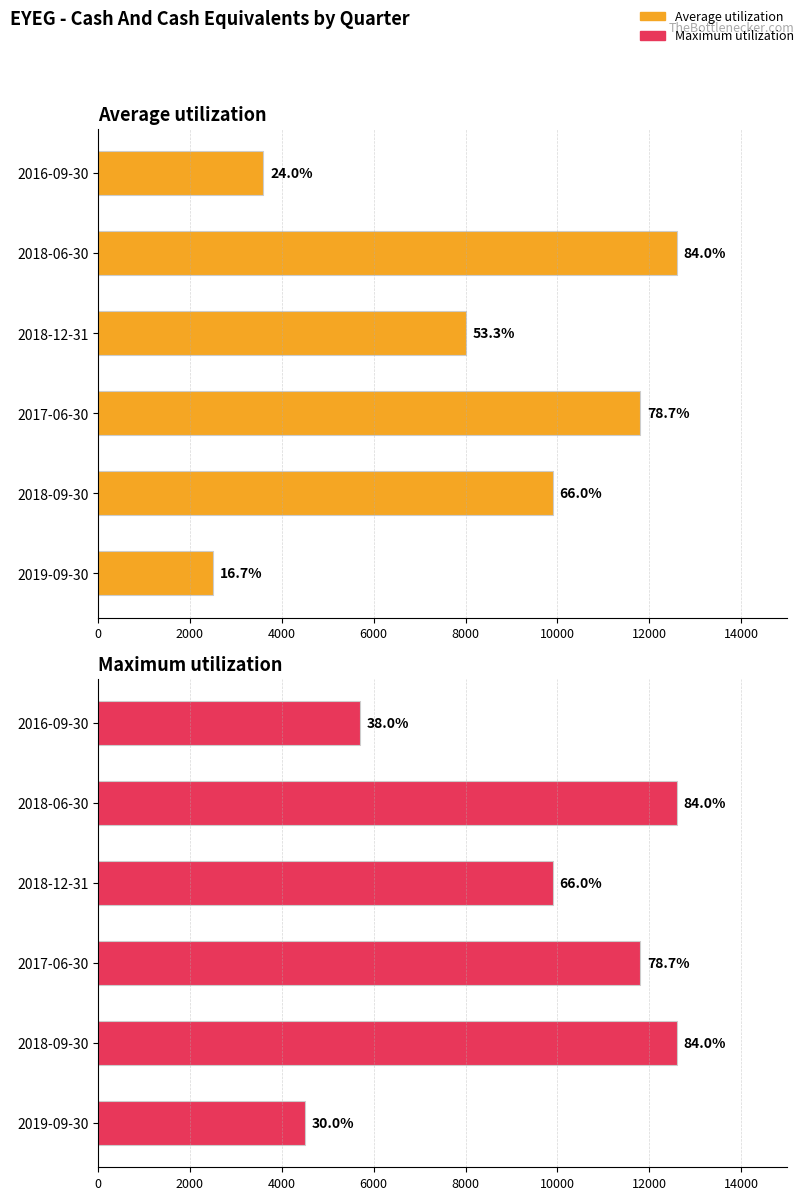

How many bars are there in total?

12